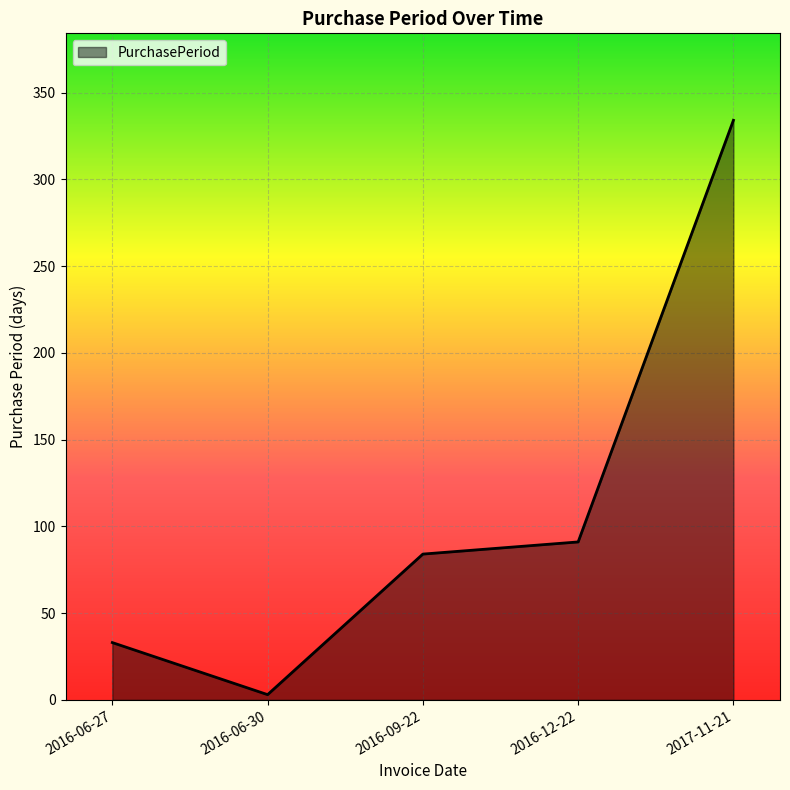

What is the greatest value displayed?

334